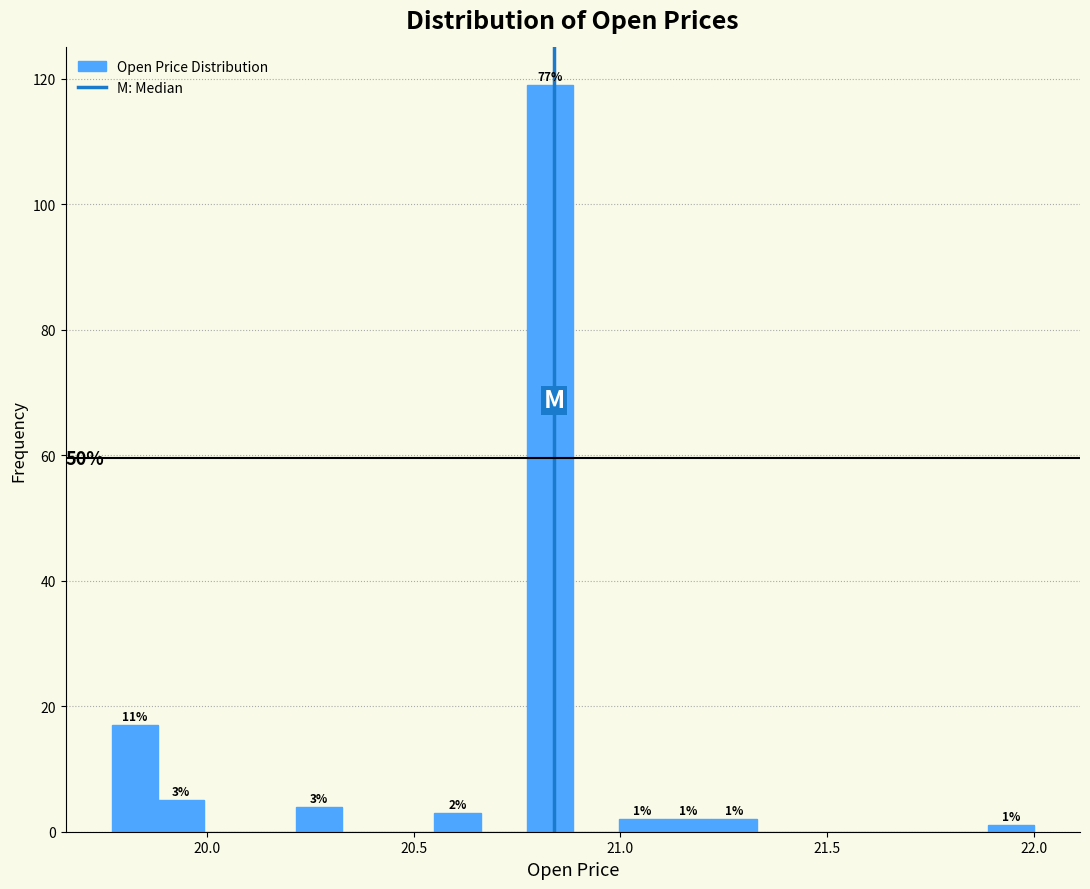

Read against the x-axis, roughly where is the centre of the tallest bar?

20.85